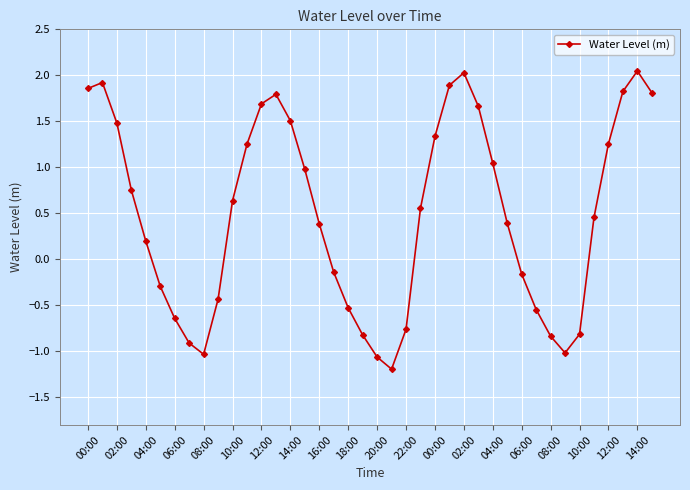

What is the difference between the second highest and second lowest values?

3.1